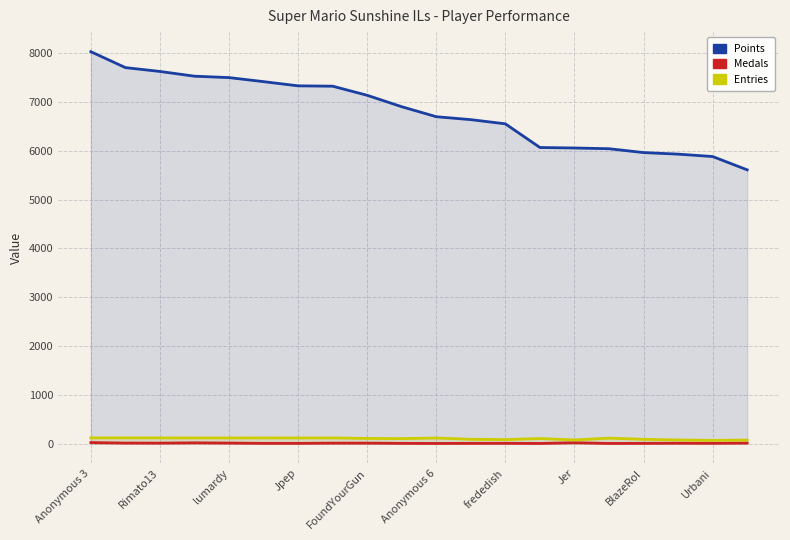

Which series has the widest spread of values?

Points